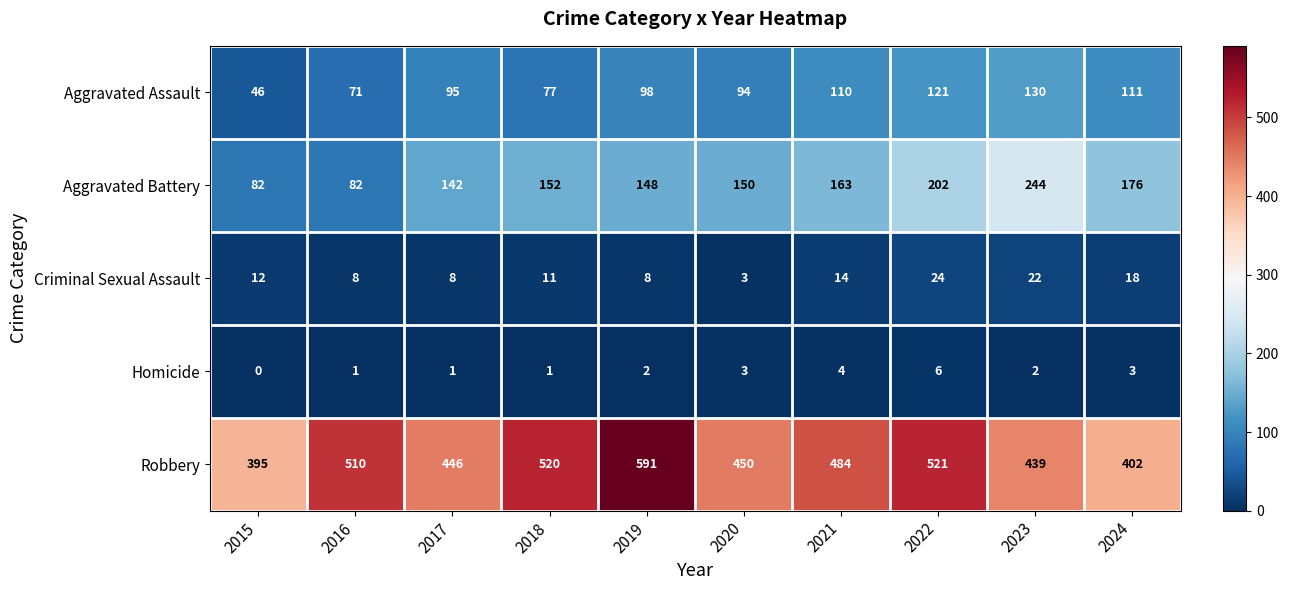

True or false: Homicide has a value of 2 at 2023.

True